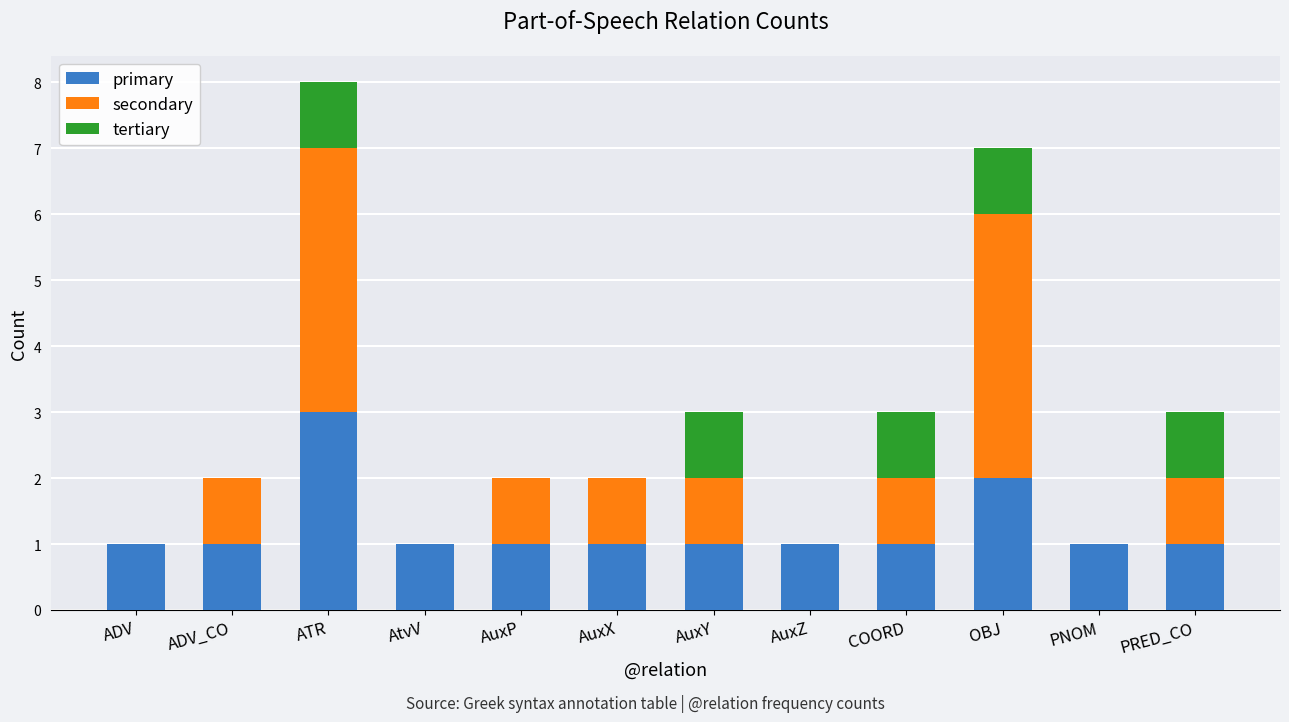

What is the total value across all series at AuxY?

3